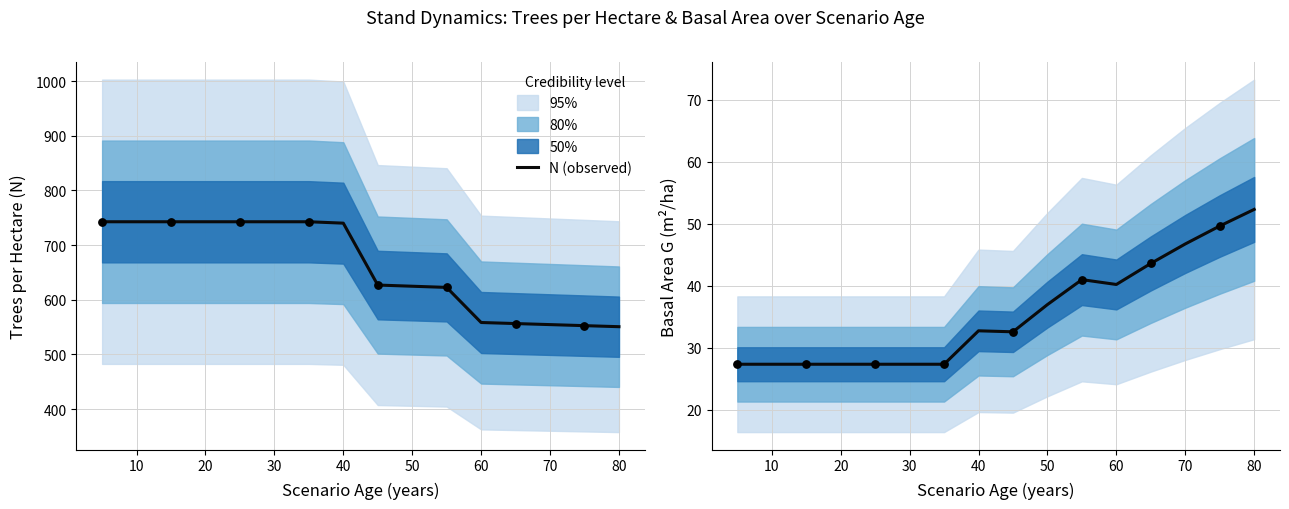

The N (observed) series shows 742.7 at 20. True or false?

True